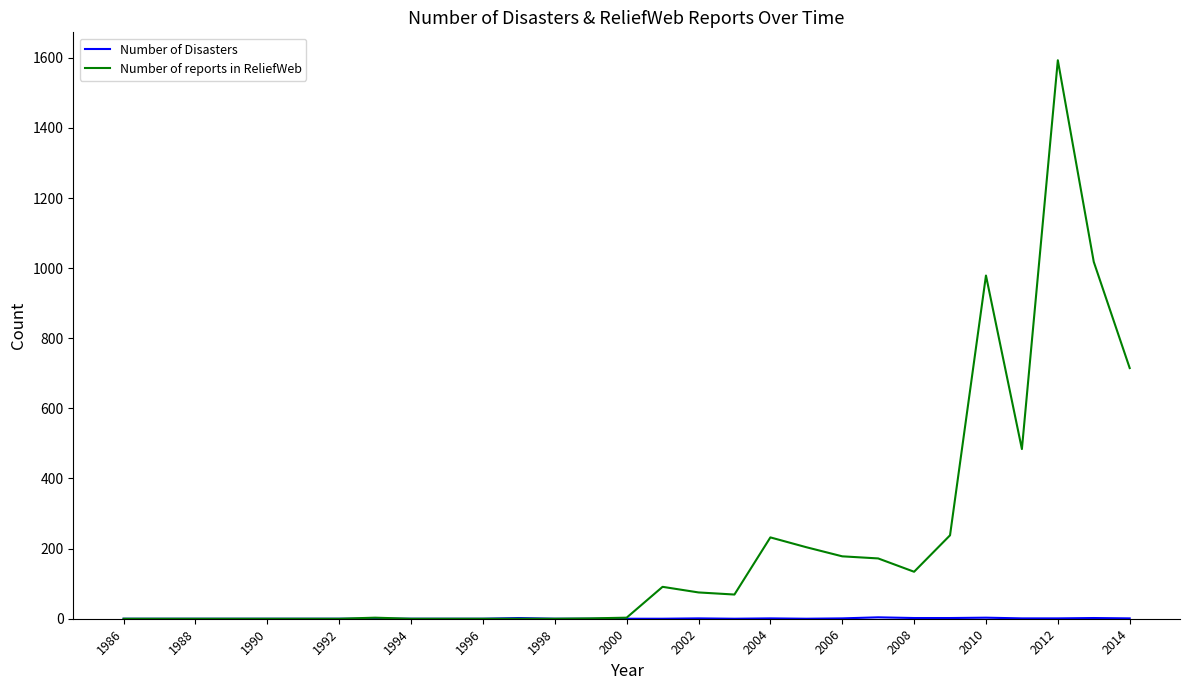

Count the number of data series in this chart.

2